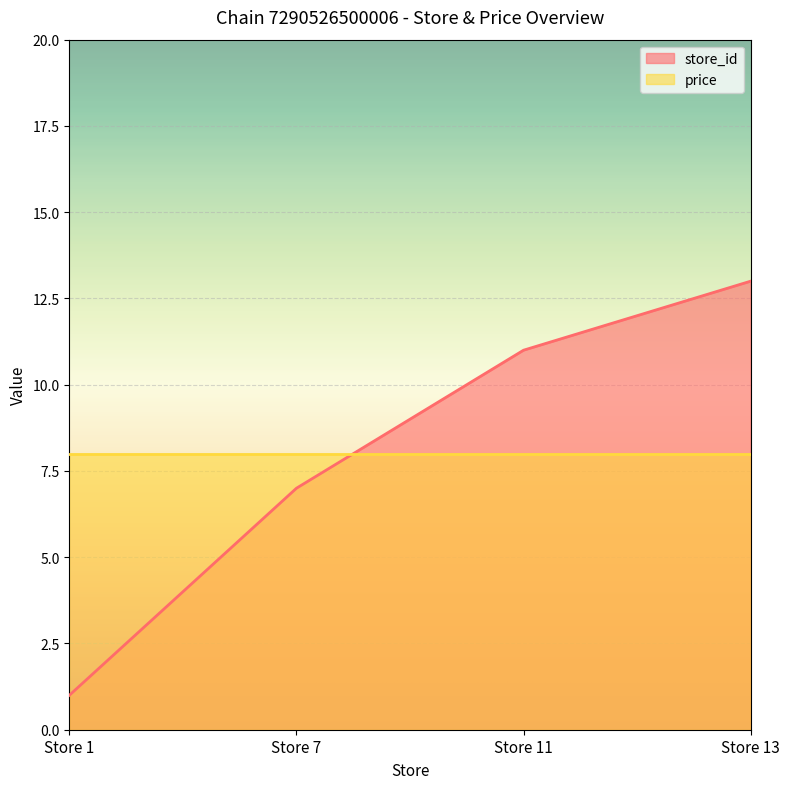

Where does the data first go above 11?

Store 13